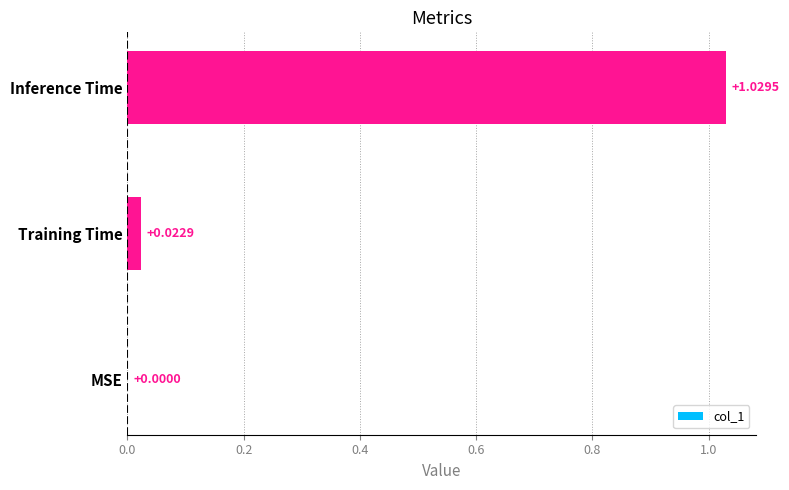

Which label corresponds to the largest value in the chart?

Inference Time